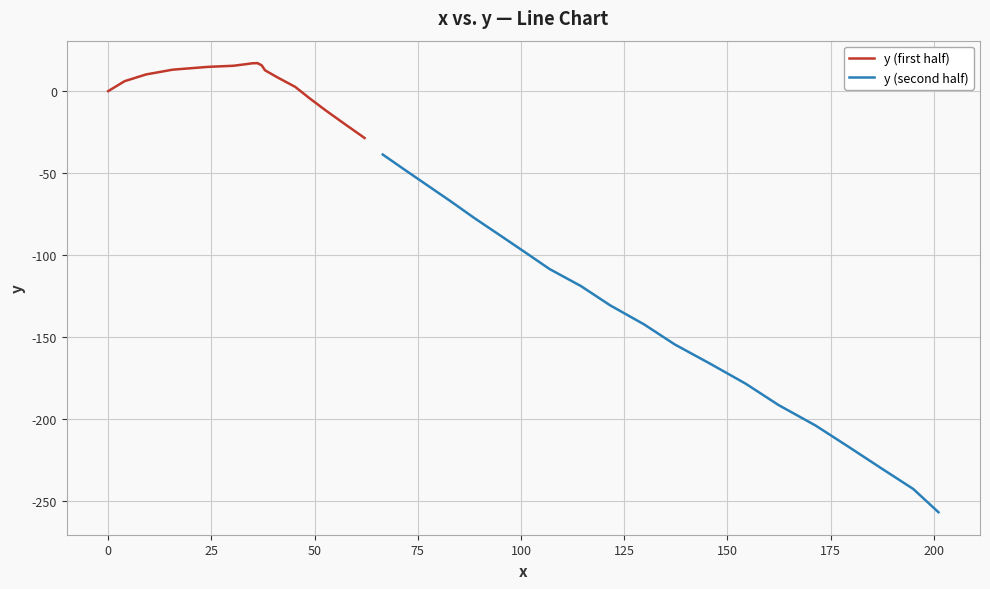

What is the sum of all y (second half) values?

-2818.9